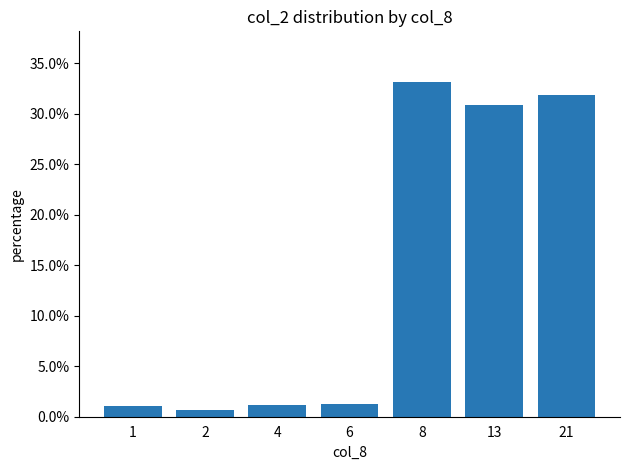

How many categories are shown in the chart?

7